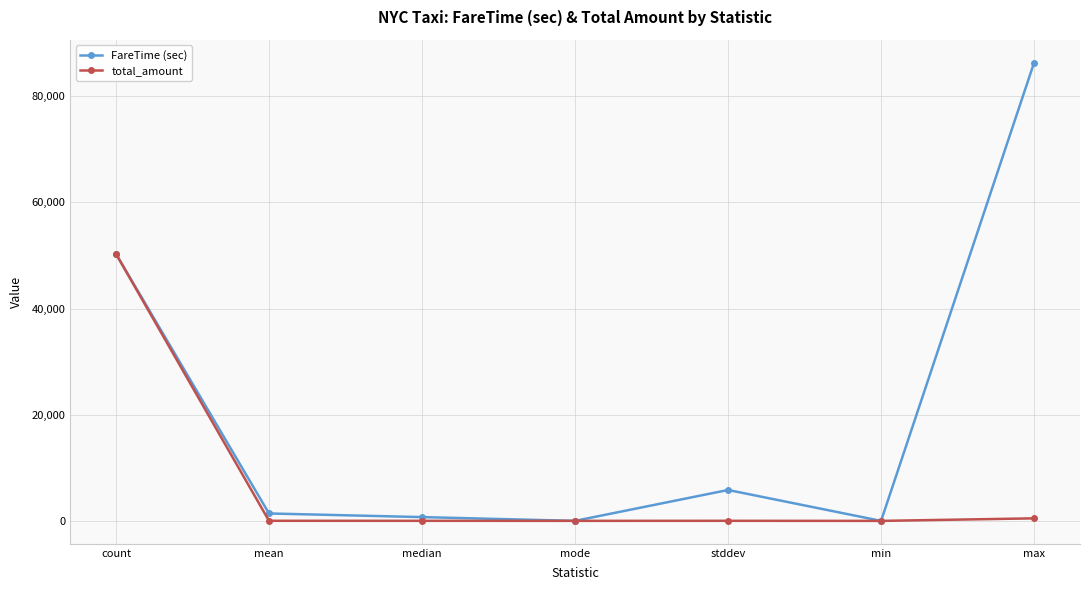

The value of total_amount at min is 24382.6. True or false?

False